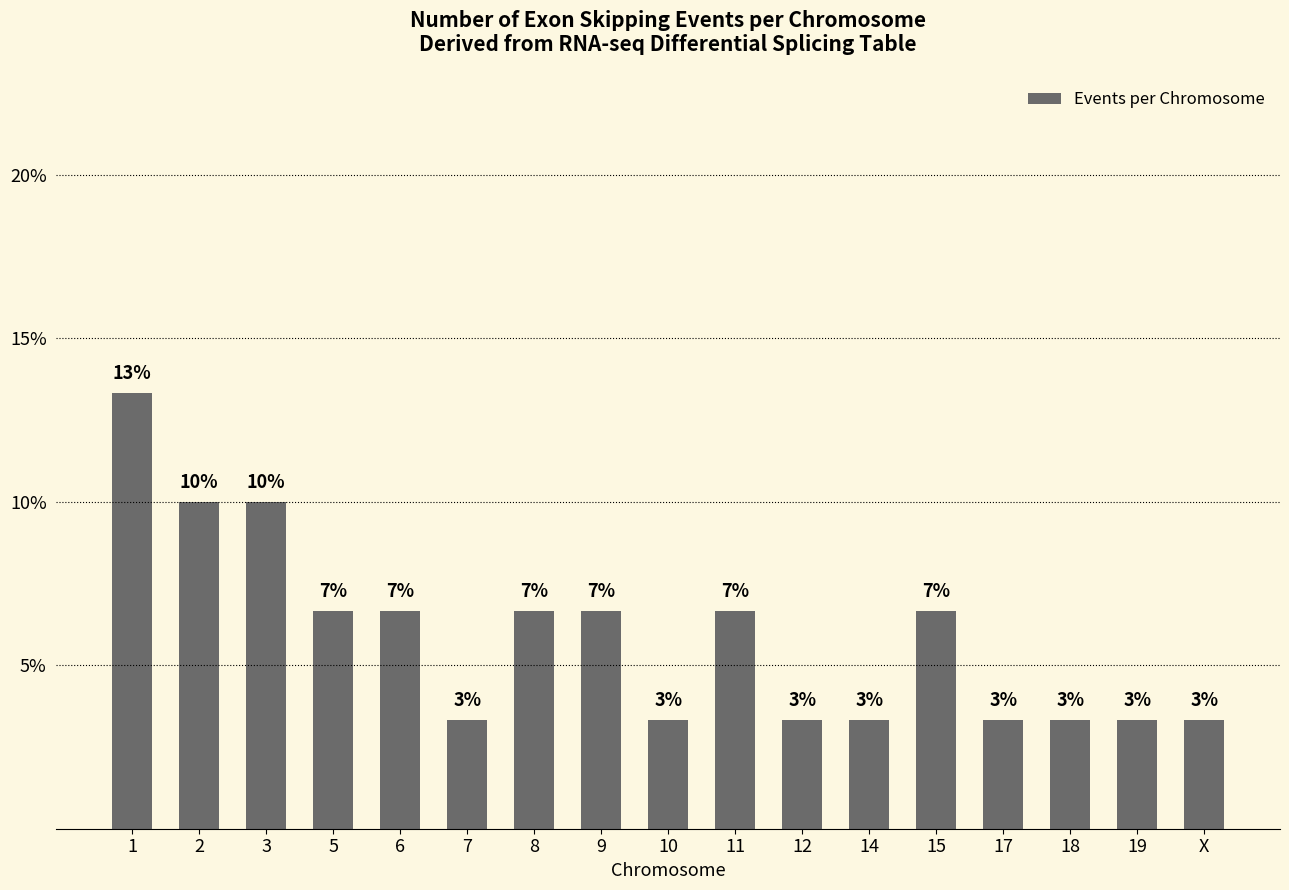

Are the bars grouped side by side (vs. stacked)?

No